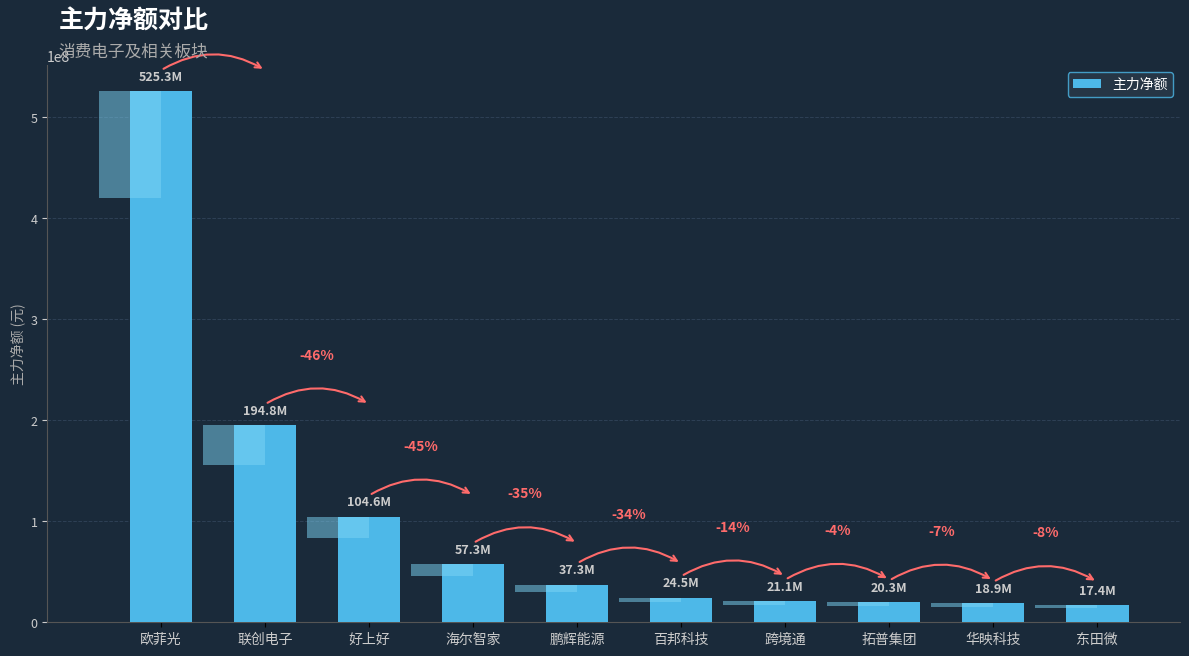

The value at 欧菲光 is 753026489. True or false?

False